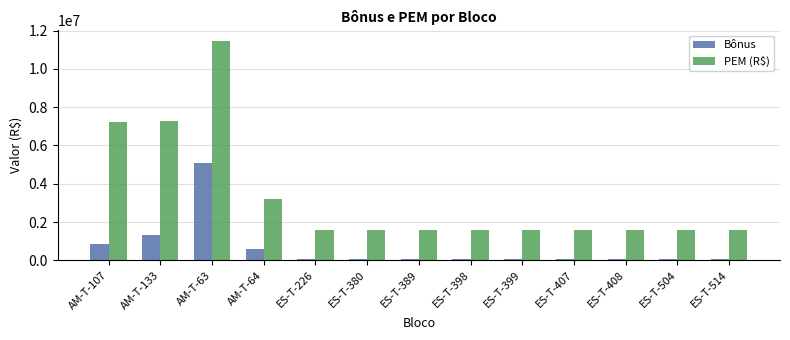

Rank the series by their average value, from lowest to highest.

Bônus, PEM (R$)